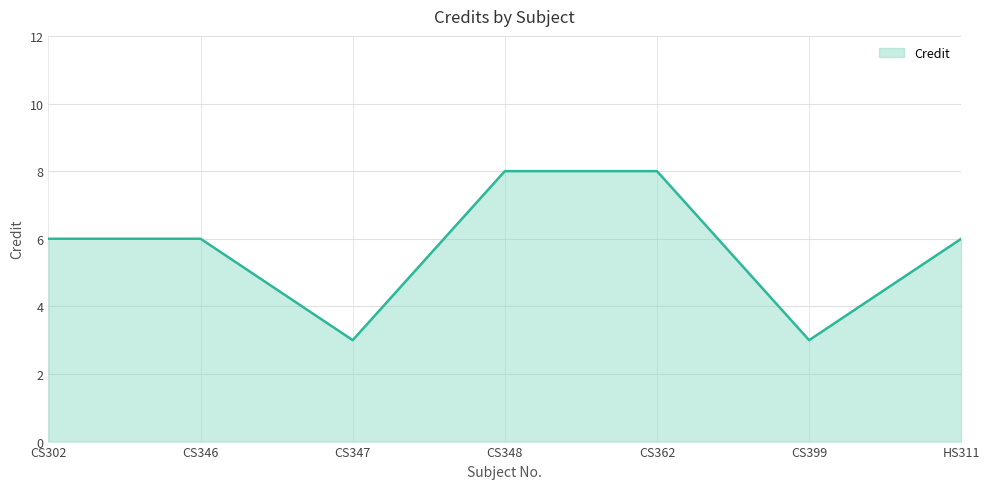

What is the greatest value displayed?

8